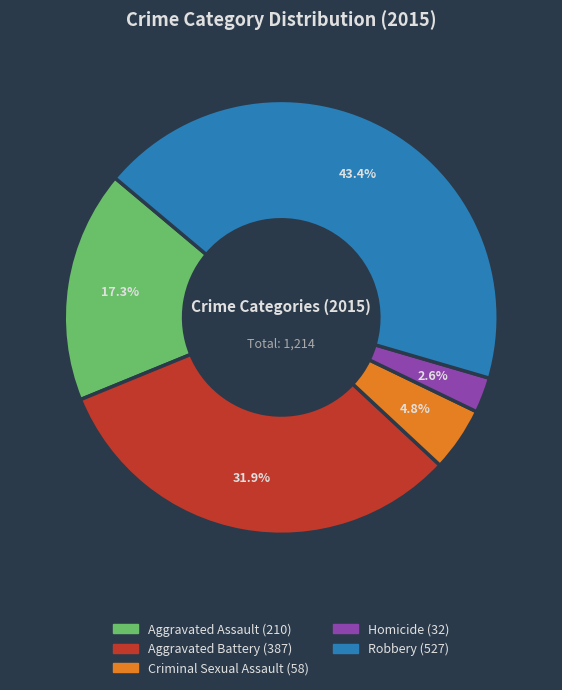

What percentage is the Criminal Sexual Assault slice, to the nearest percent?

5%